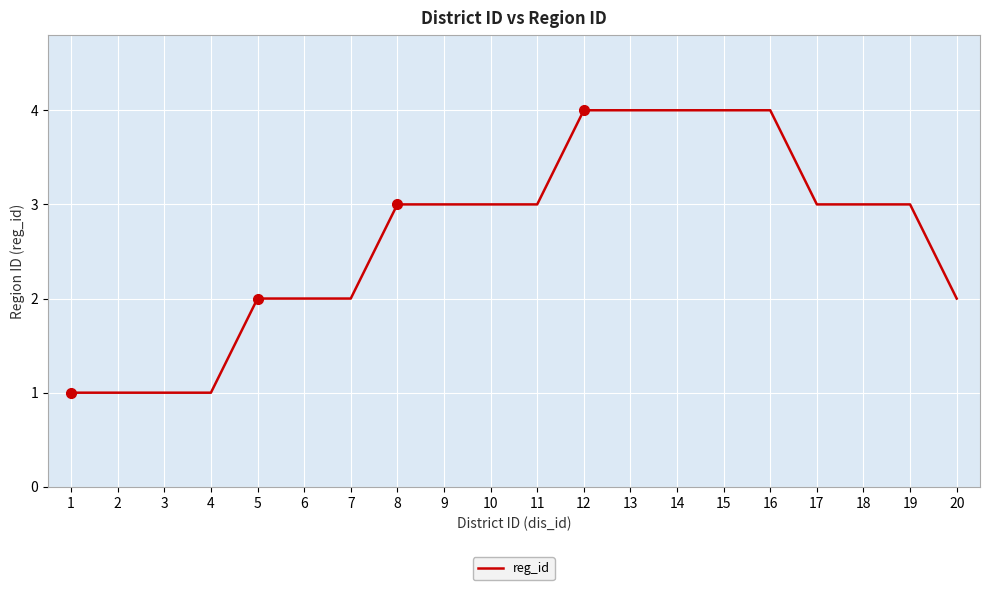

What is the difference between the maximum and minimum values?

3